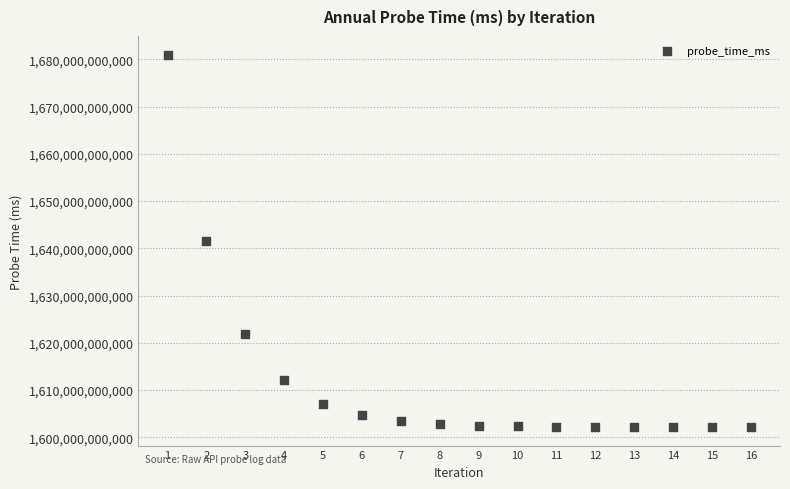

What is the range of Y values (max minus min)?

78838861652